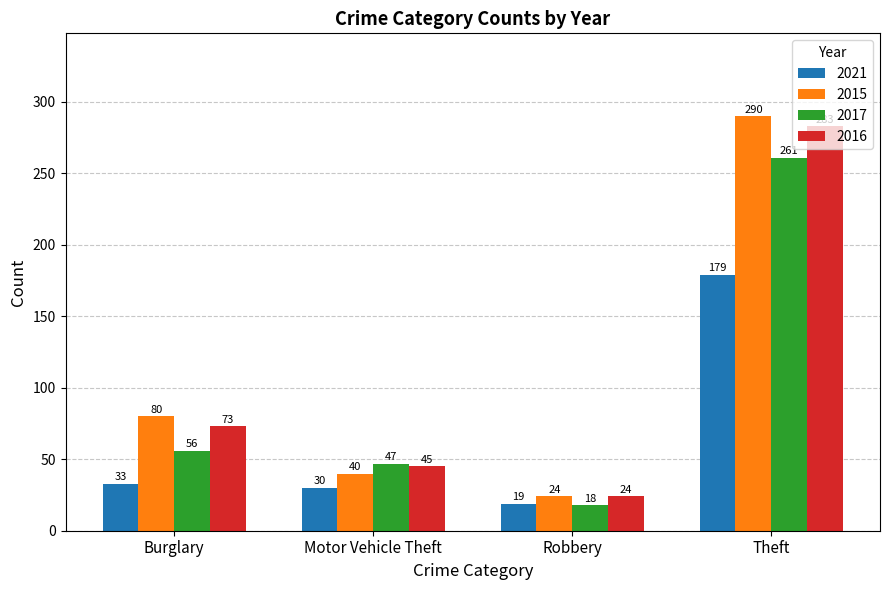

Is it true that 2021 equals 33 at Burglary?

True